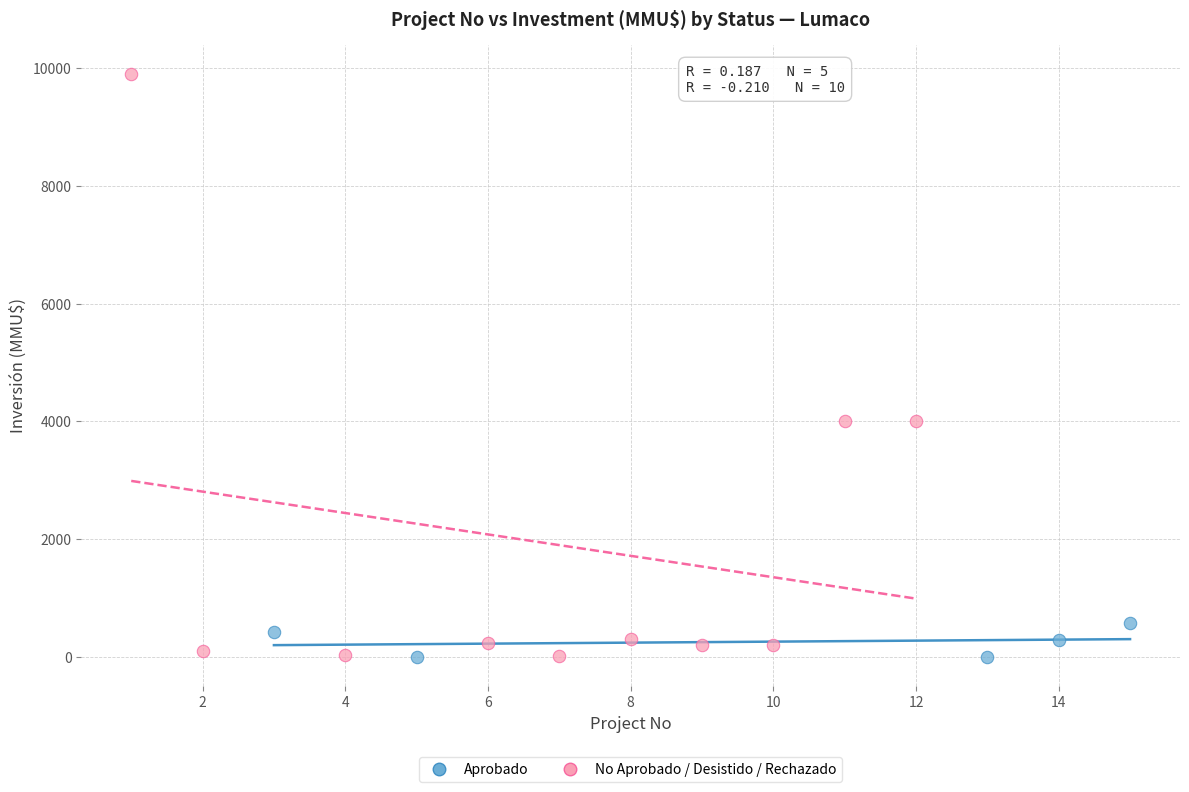

Which series has the largest Y range (max minus min)?

No Aprobado / Desistido / Rechazado